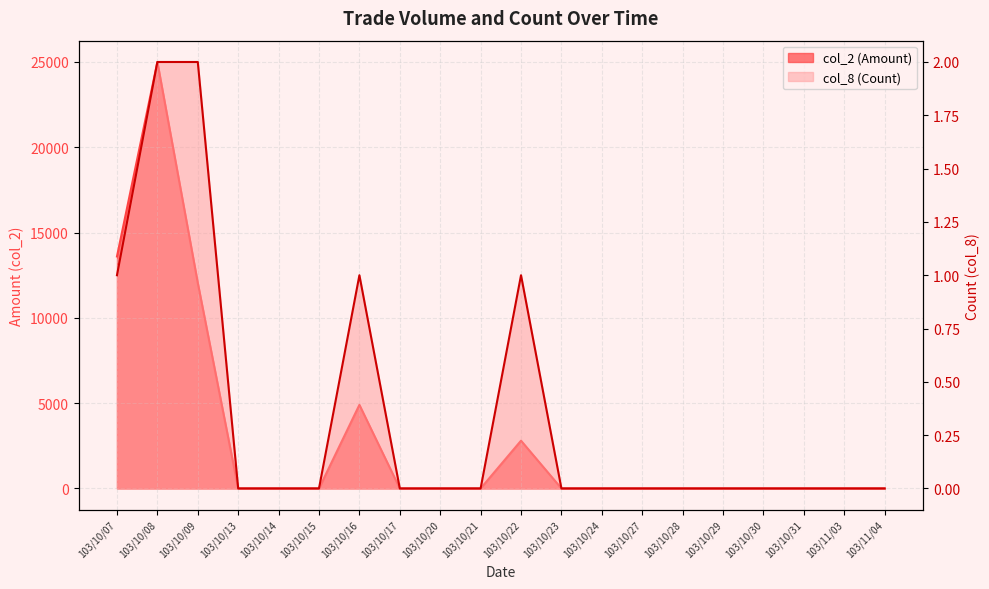

What is the average value of the col_2 (Amount) series?

2918